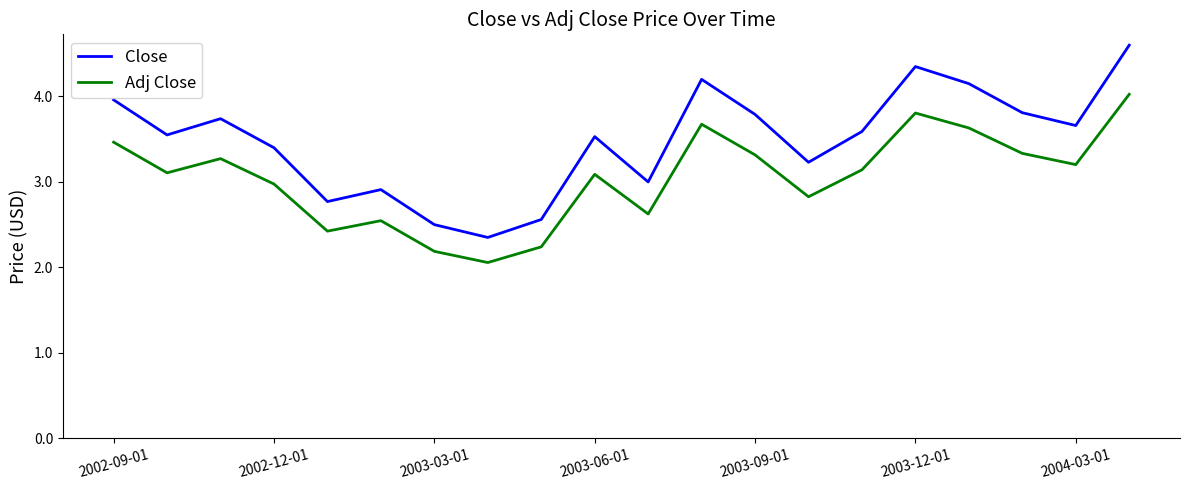

What is the sum of all Close values?

69.6